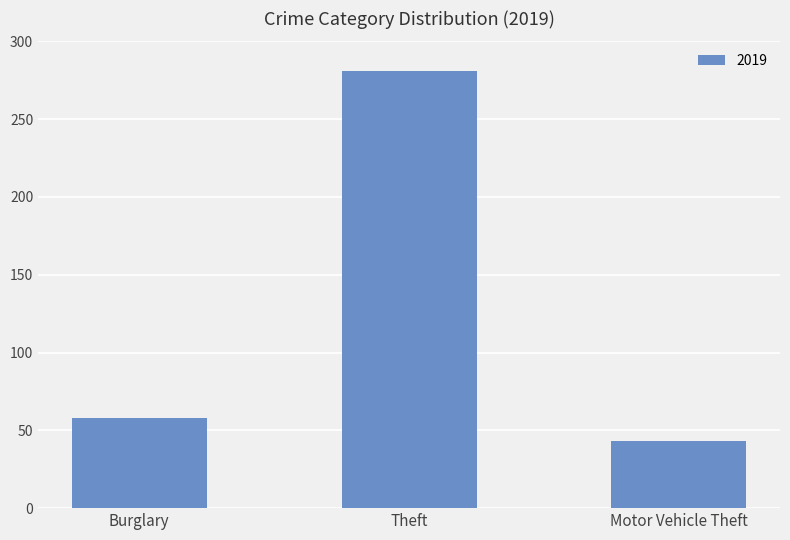

What is the maximum value shown in the chart?

281